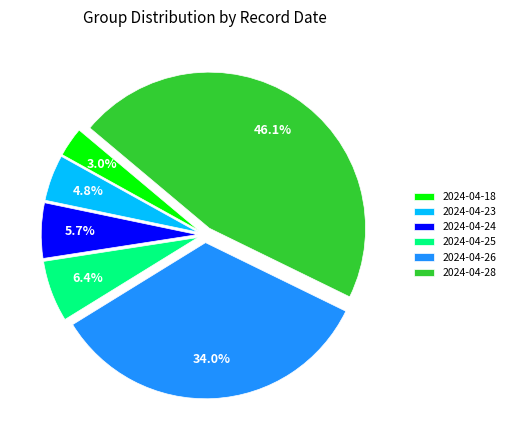

Which has a higher value, 2024-04-25 or 2024-04-28?

2024-04-28